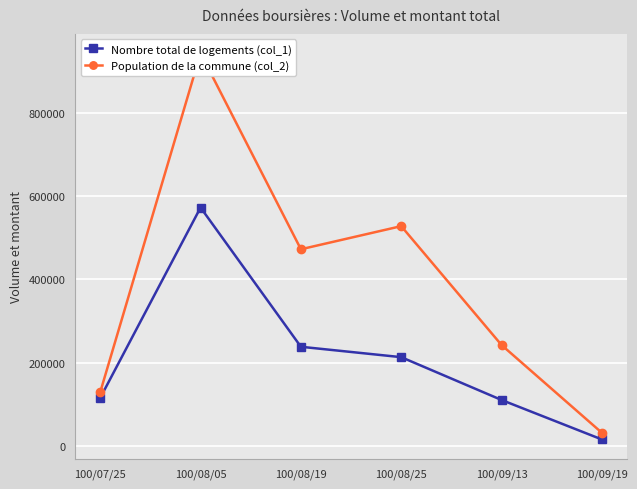

Rank the series at 100/09/13 from lowest to highest value.

Nombre total de logements (col_1), Population de la commune (col_2)